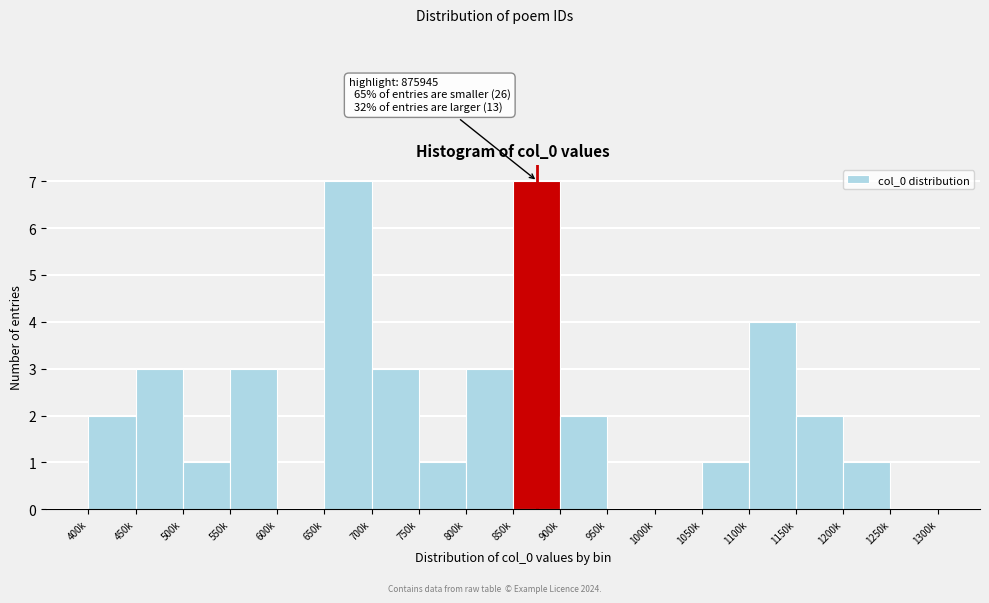

Reading right to left, what are all the values shown in this chart?

1250k=0	1200k=1	1150k=2	1100k=4	1050k=1	1000k=0	950k=0	900k=2	850k=7	800k=3	750k=1	700k=3	650k=7	600k=0	550k=3	500k=1	450k=3	400k=2